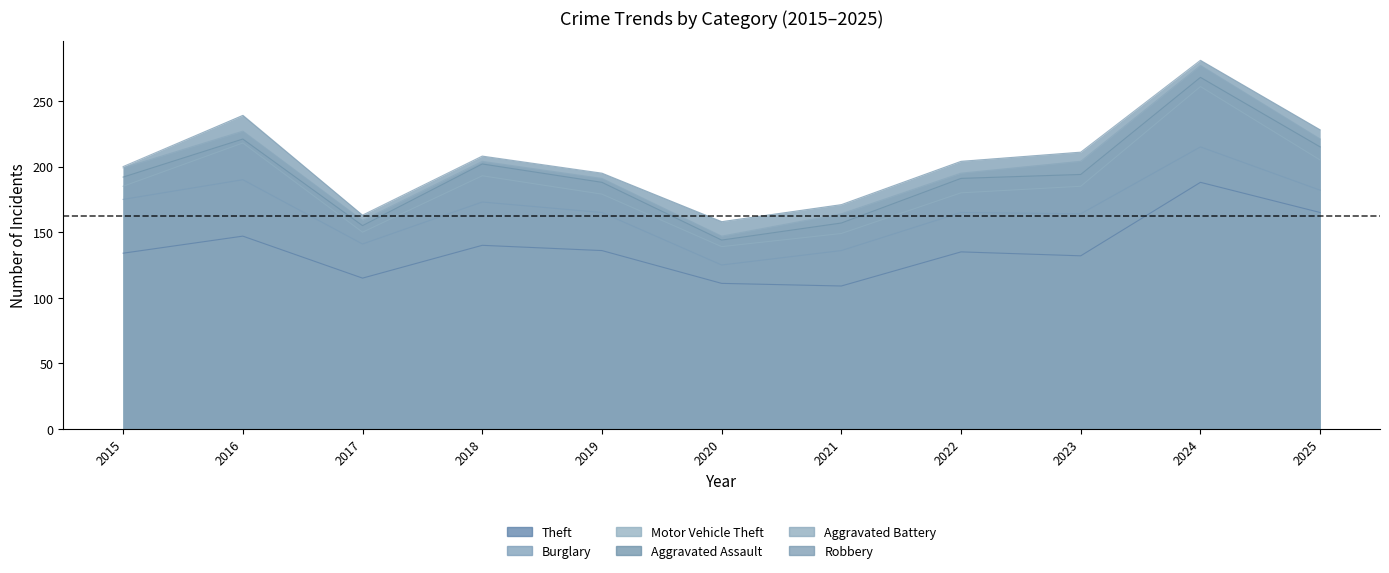

What is the total value across all series at 2020?

158